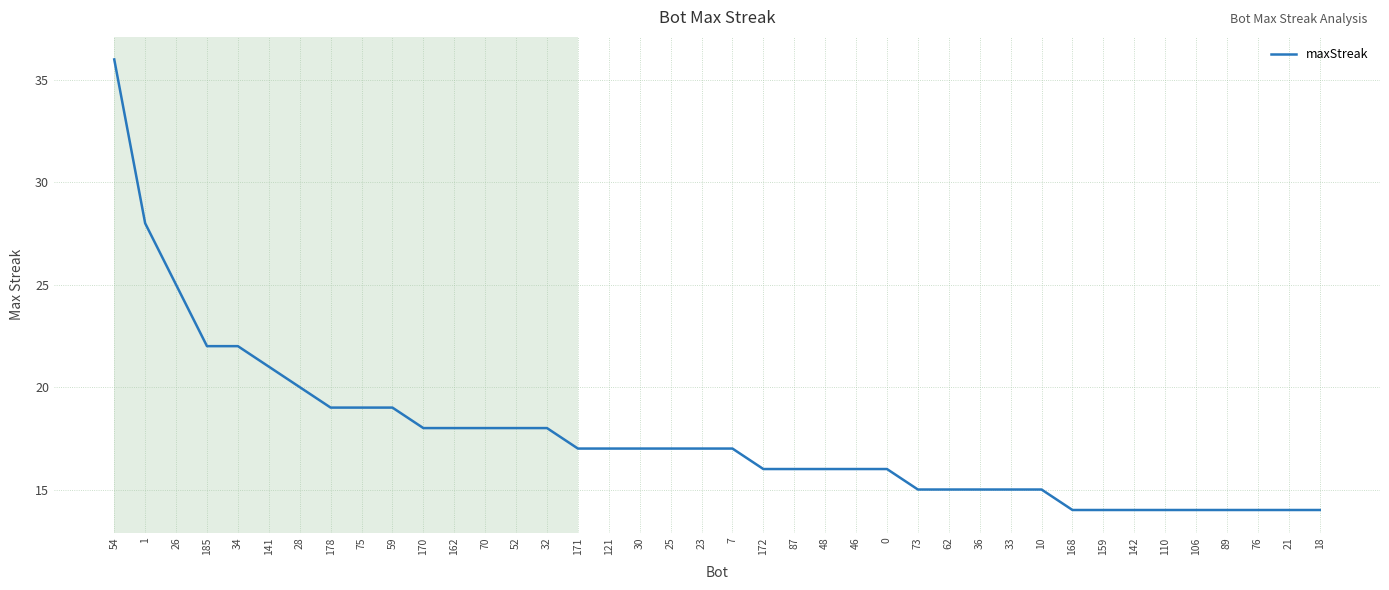

What is the change in value from 185 to 32?

-4